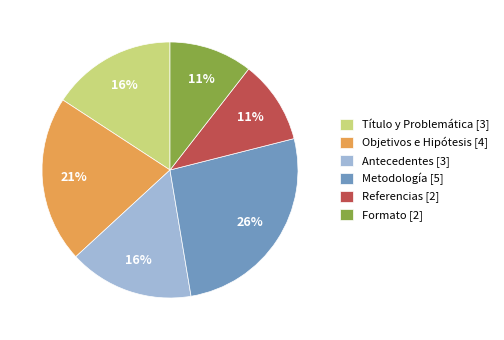

How many segments does this pie chart have?

6